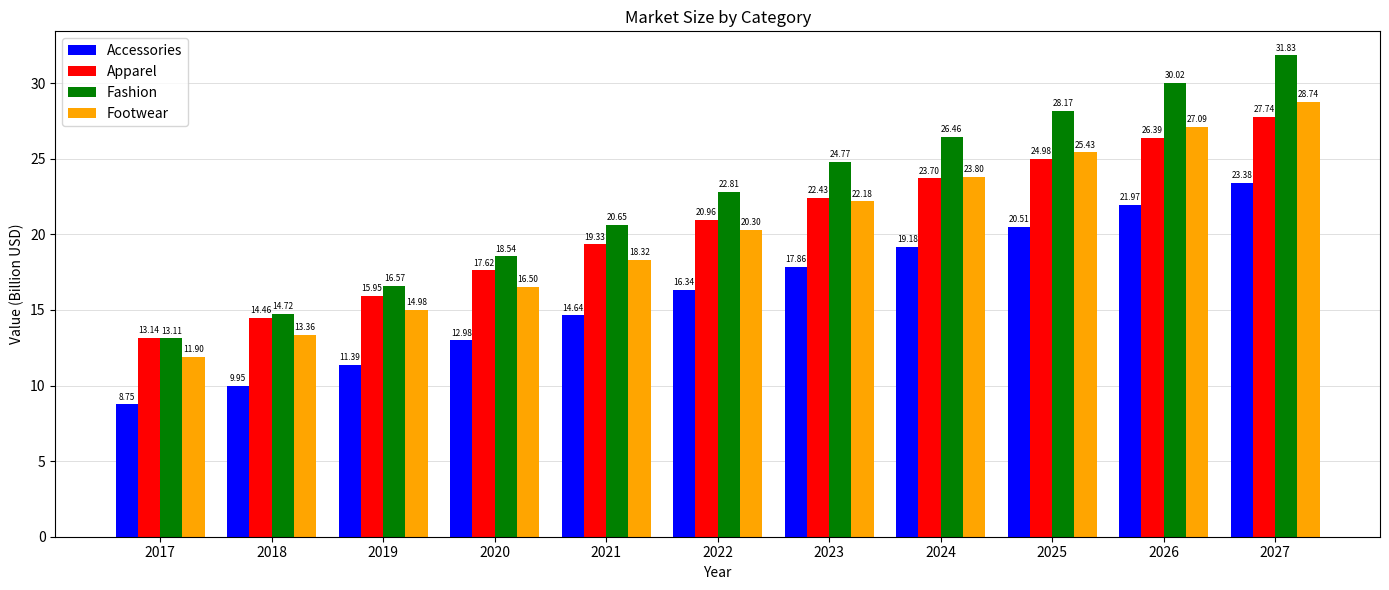

What is the total value across all series at 2018?

52.5